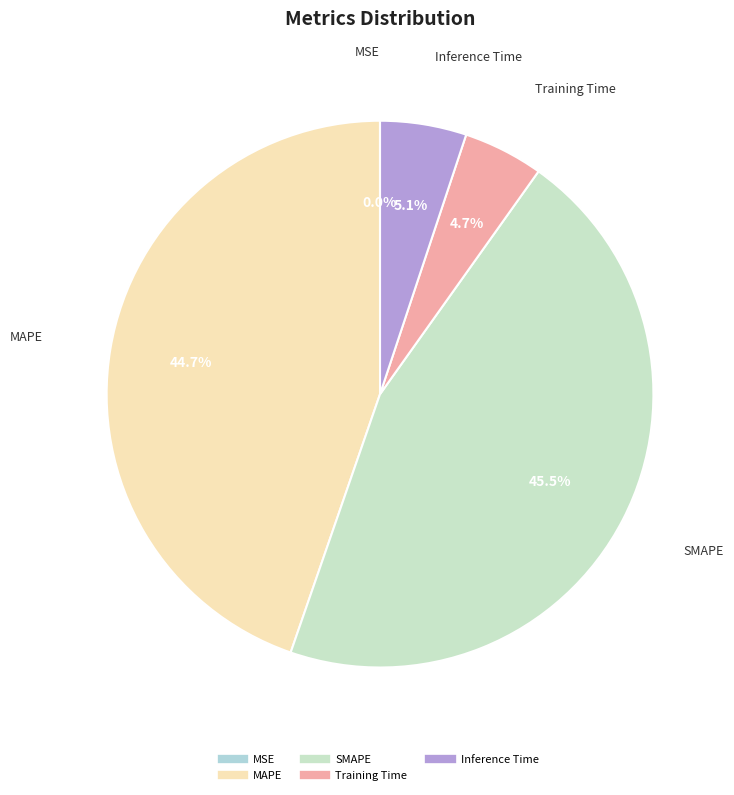

What percentage is the Inference Time slice, to the nearest percent?

5%